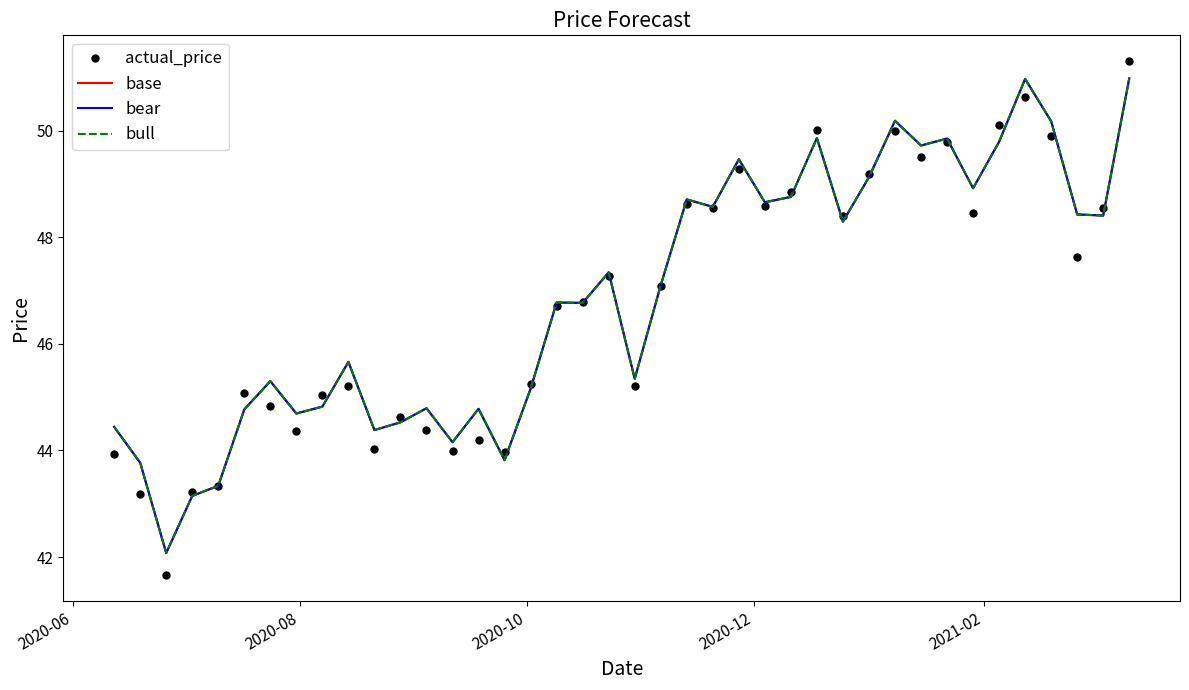

True or false: bull and base intersect in this chart.

False